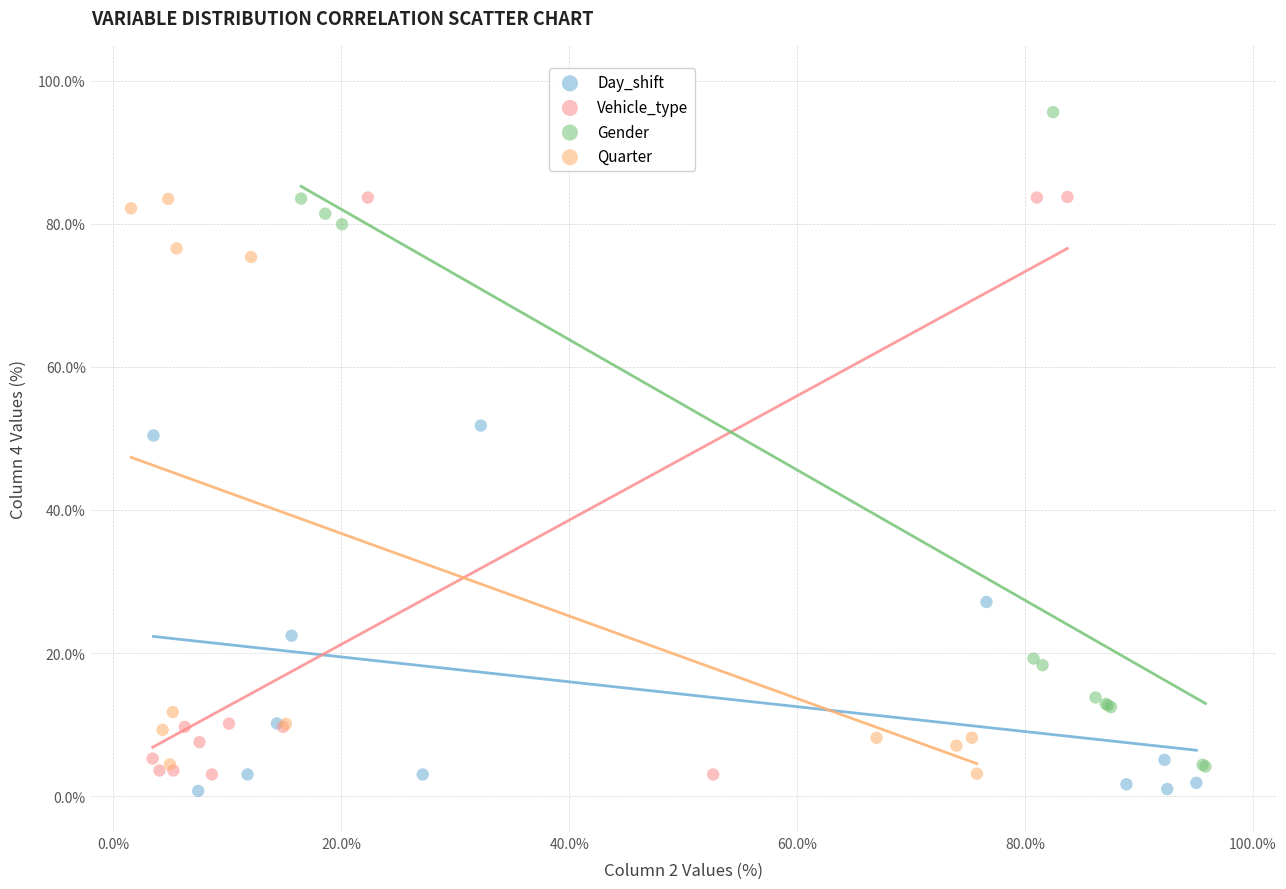

Which series reaches the maximum Y coordinate?

Gender